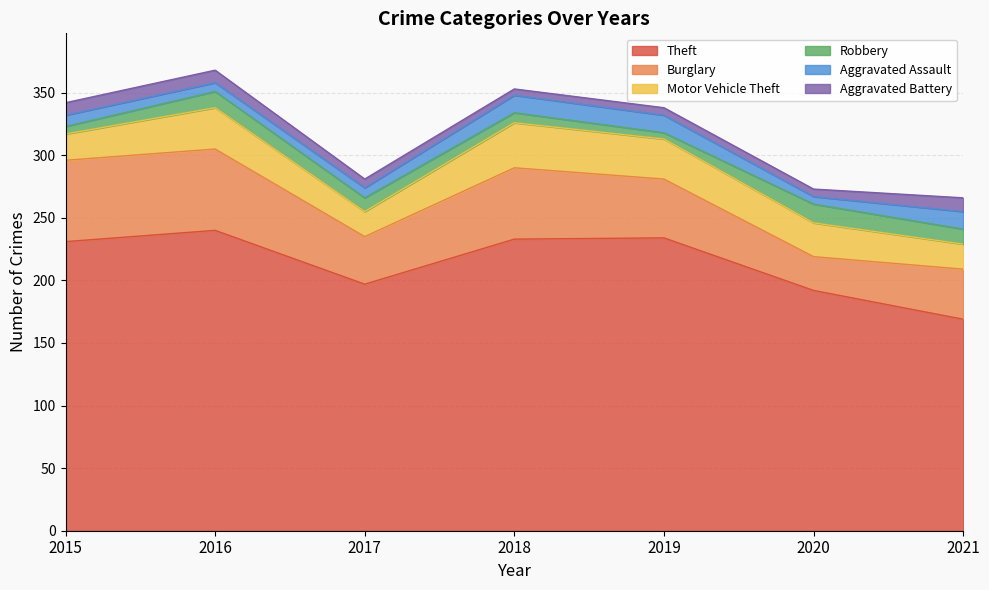

What is the difference between the maximum and minimum values in the Motor Vehicle Theft series?

16